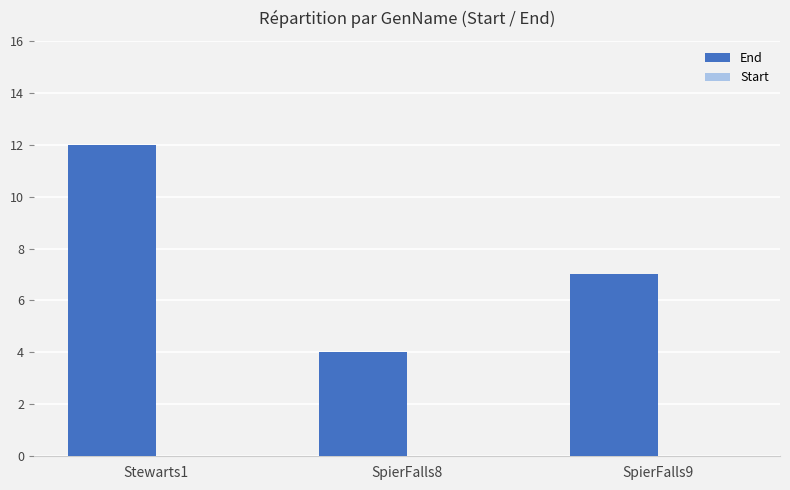

Reading right to left, transcribe all the data shown in this chart.

7	4	12